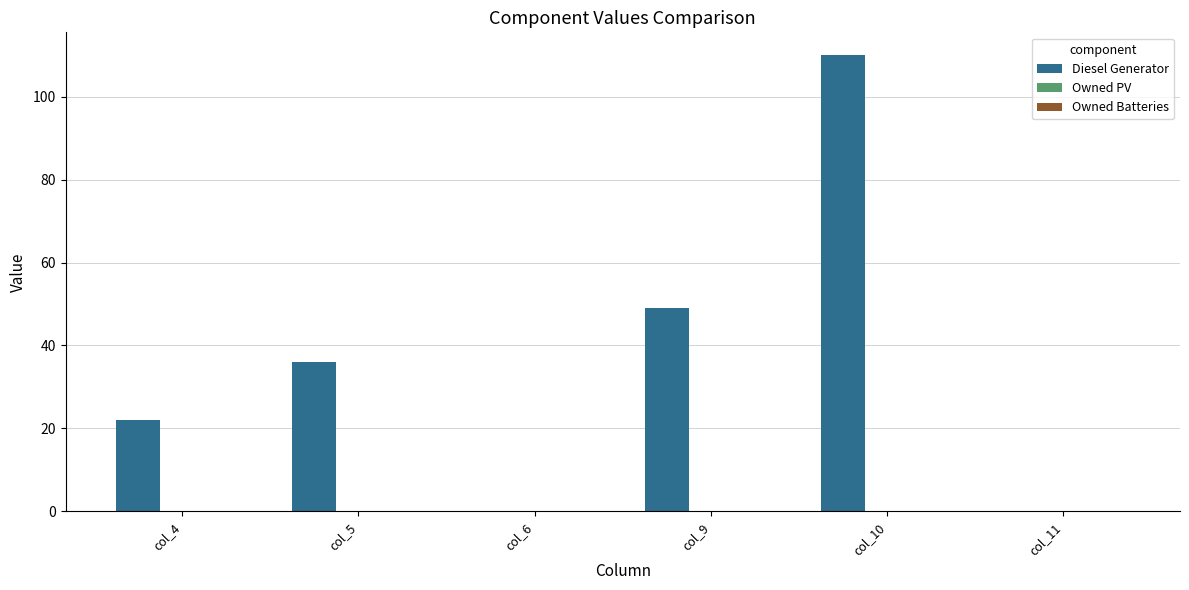

Are the bars horizontal?

No